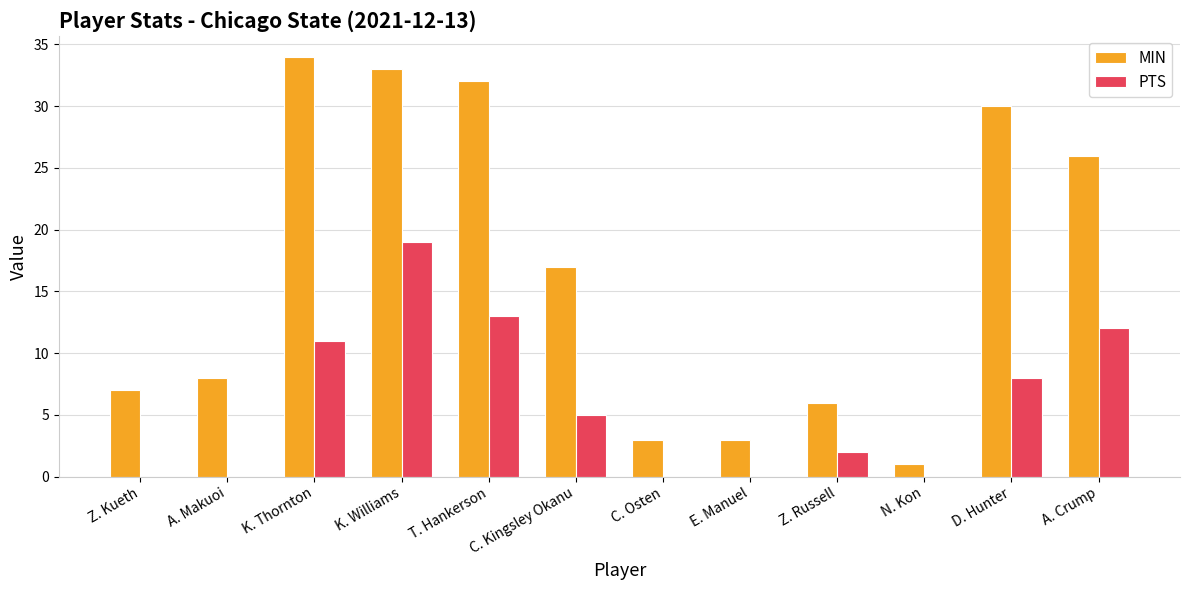

How many categories are shown in the chart?

12